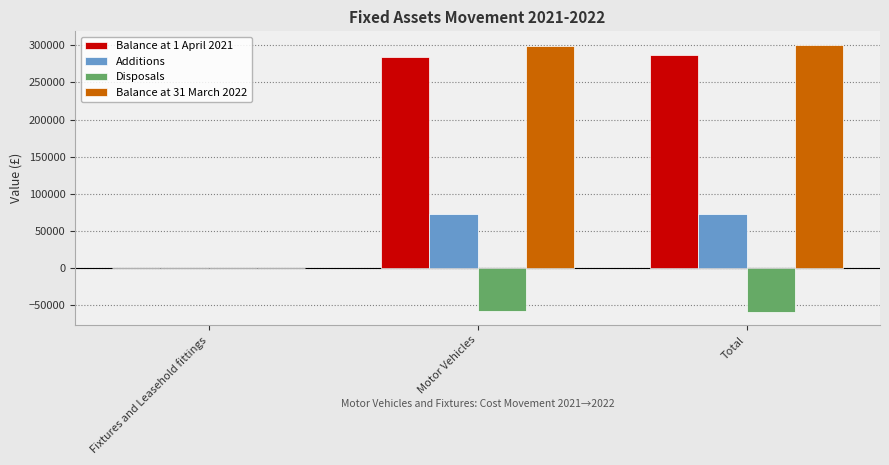

What is the maximum value shown in the chart?

300866